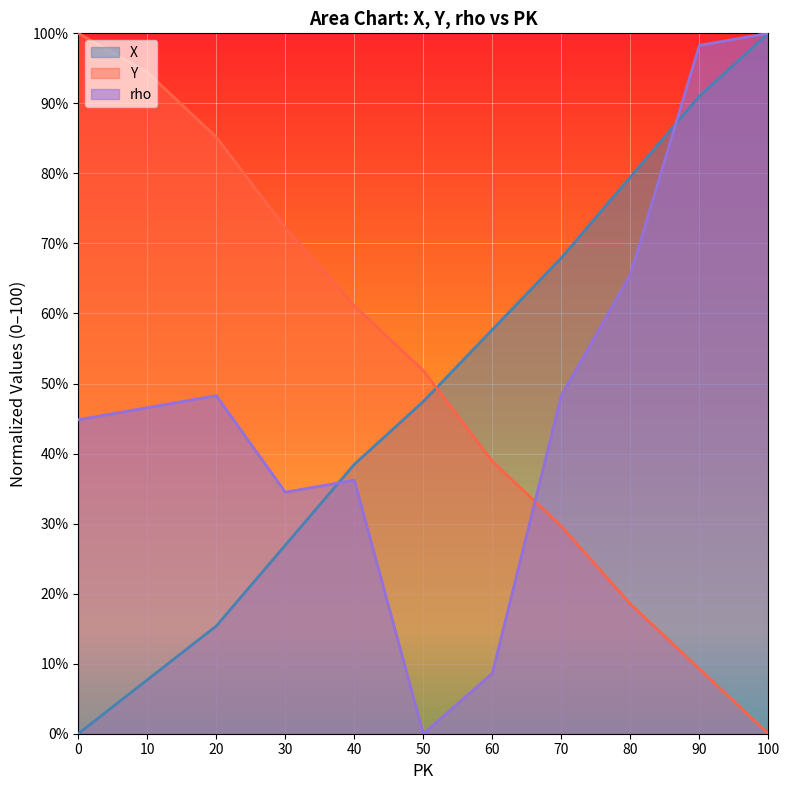

What are all the series names shown in the legend?

X, Y, rho